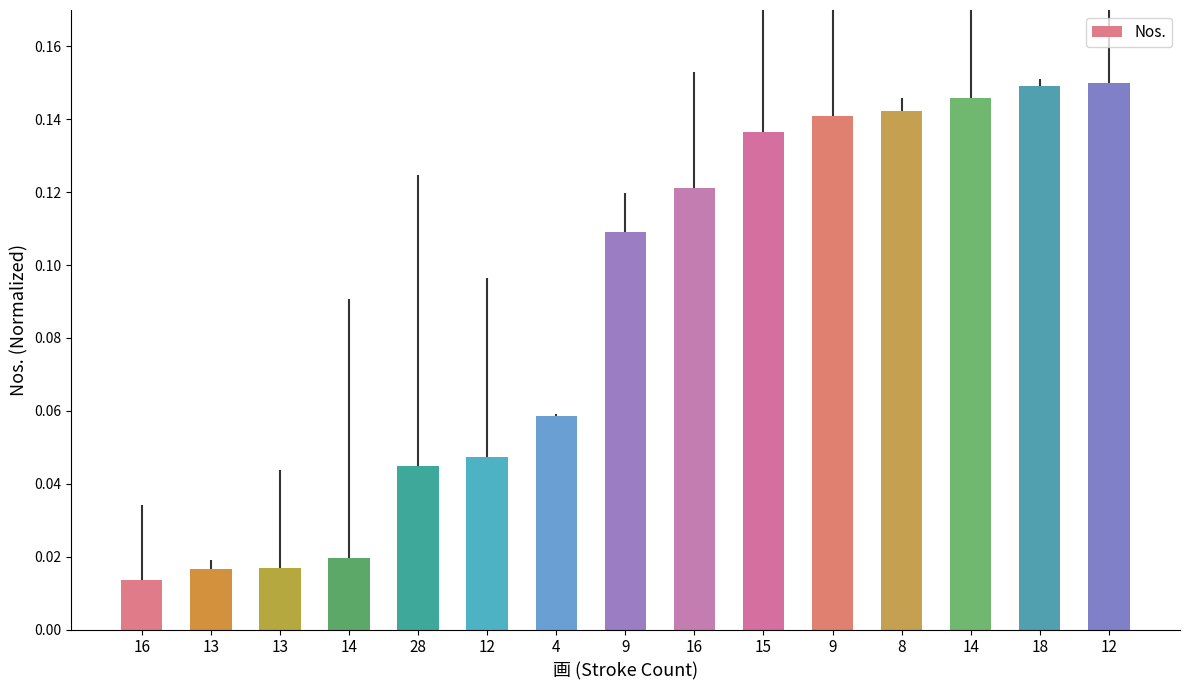

How many bars are there in total?

15